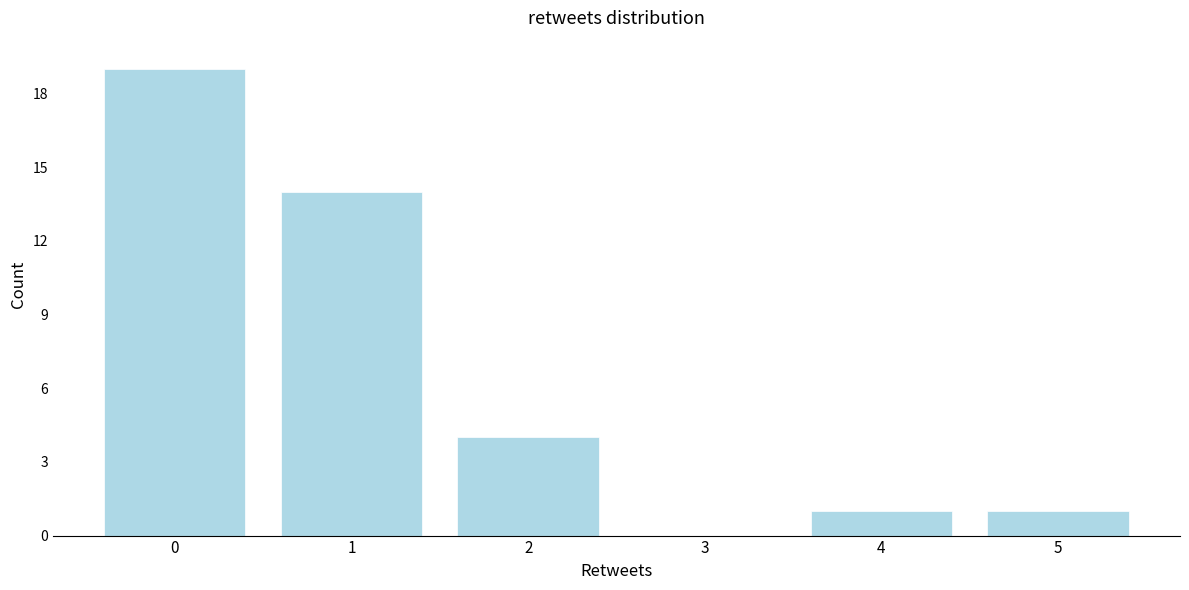

Reading left to right, what are all the values shown in this chart?

0=19	1=14	2=4	3=0	4=1	5=1